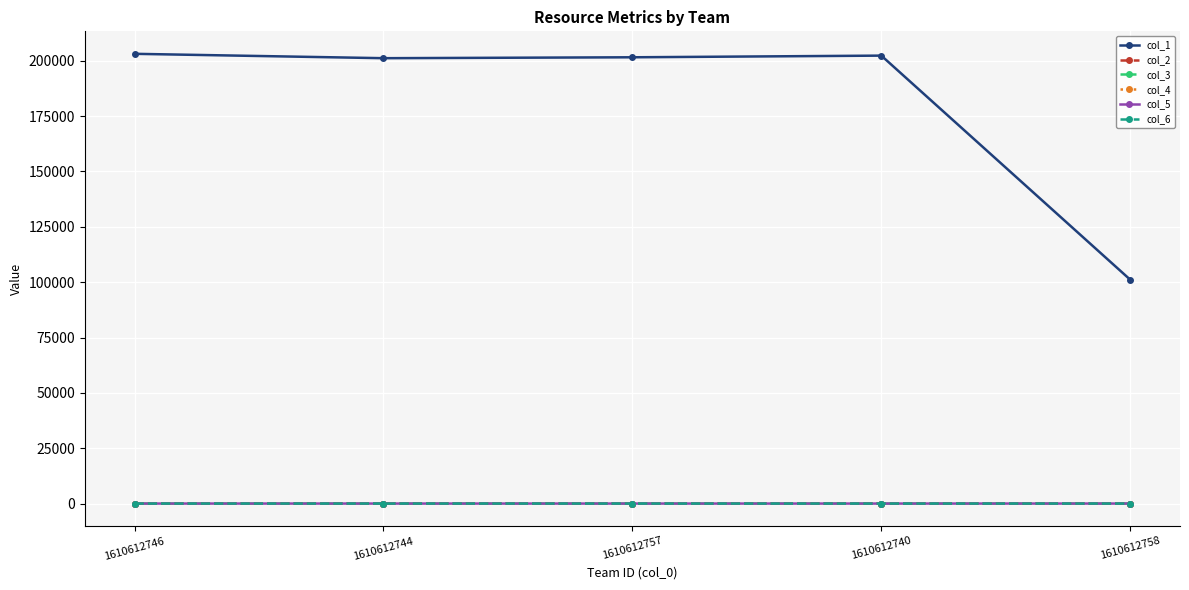

Which series has the largest range (max minus min)?

col_1